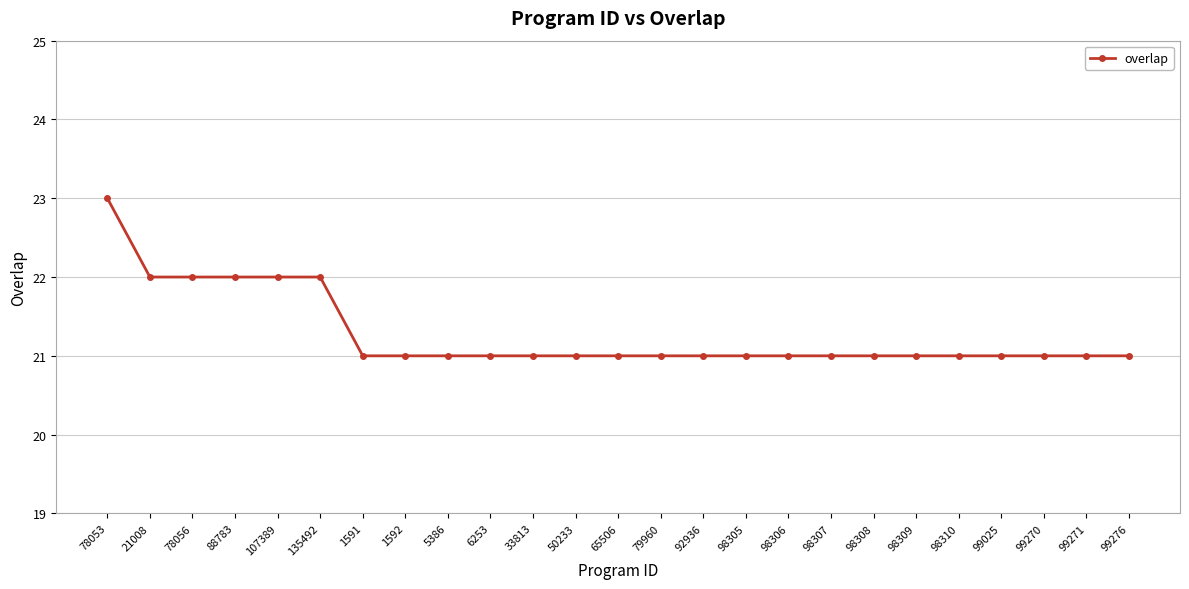

What position from the right is 92936?

11